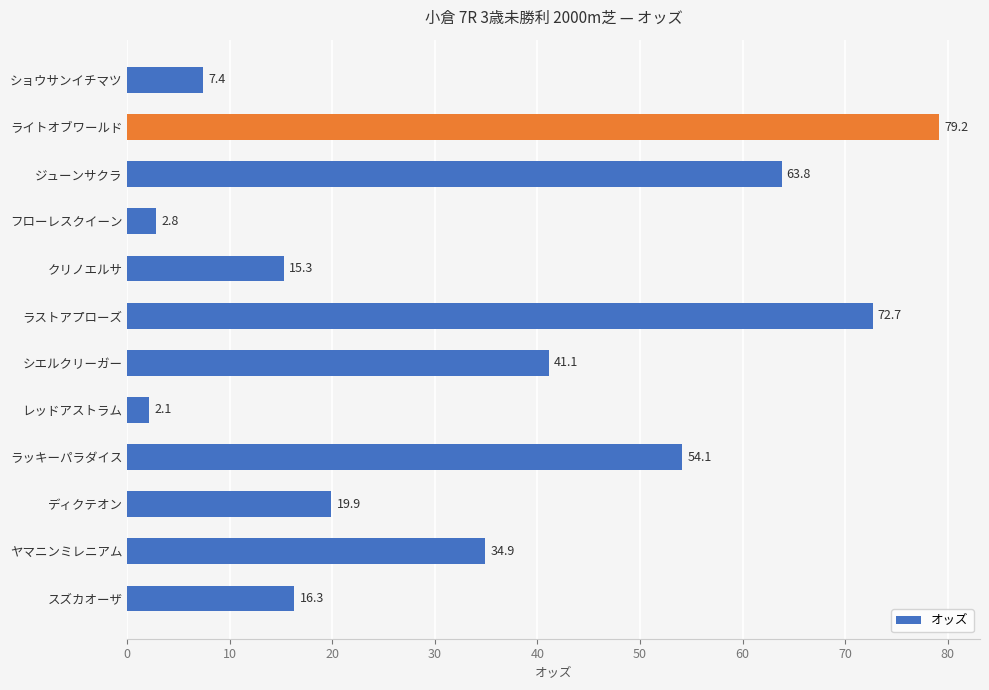

Which label corresponds to the smallest value in the chart?

レッドアストラム